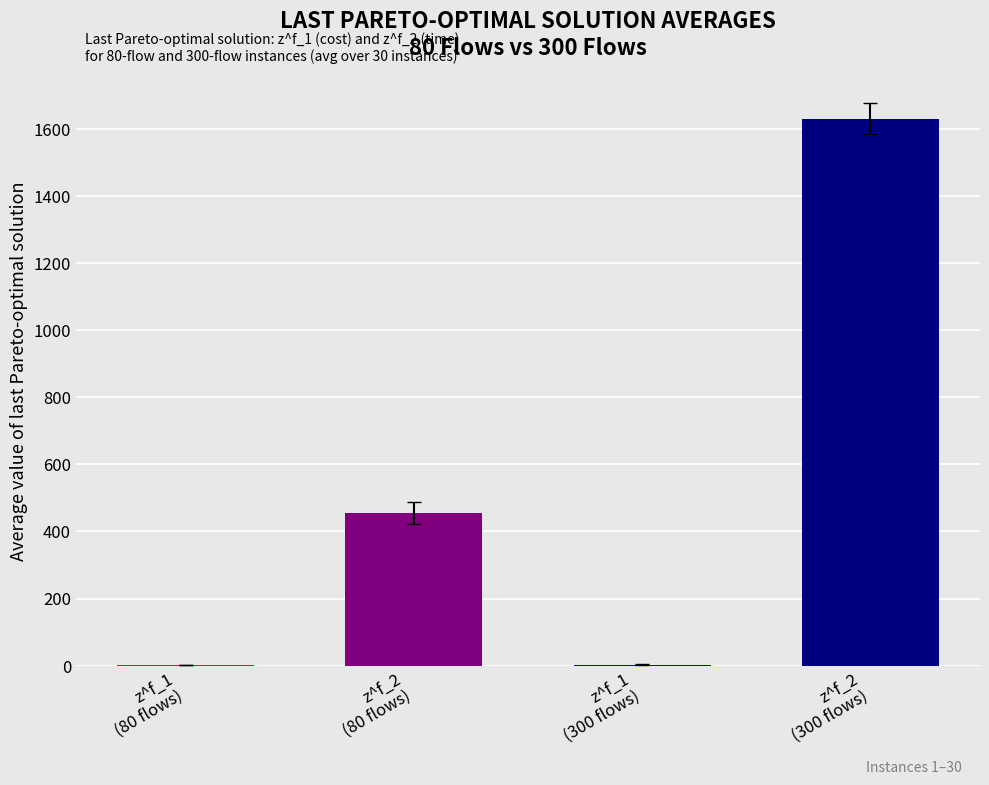

The value at z^f_1
(300 flows) is 3.2. True or false?

True